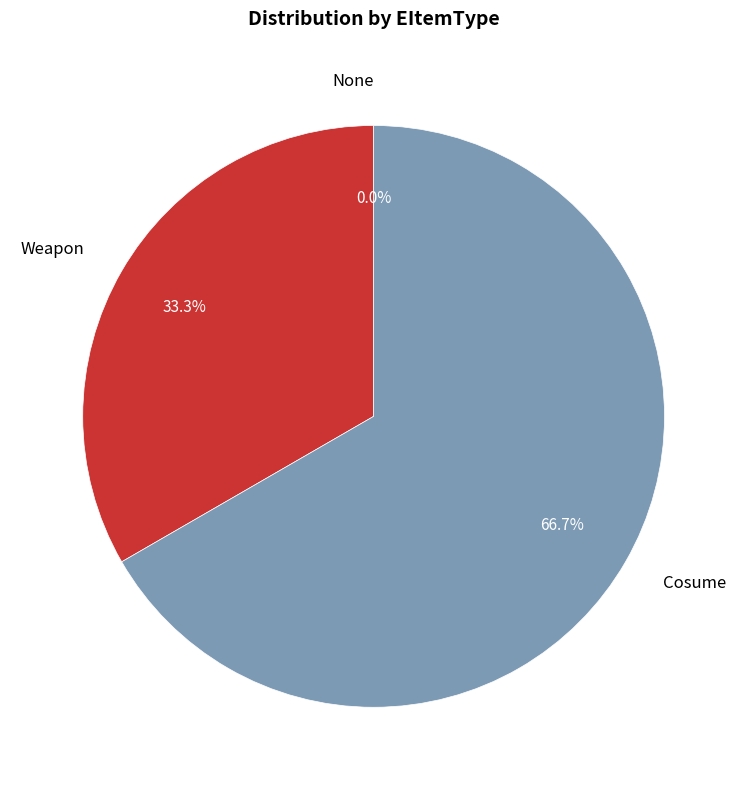

To the nearest percent, what is the difference between the largest and smallest slice percentages?

67%